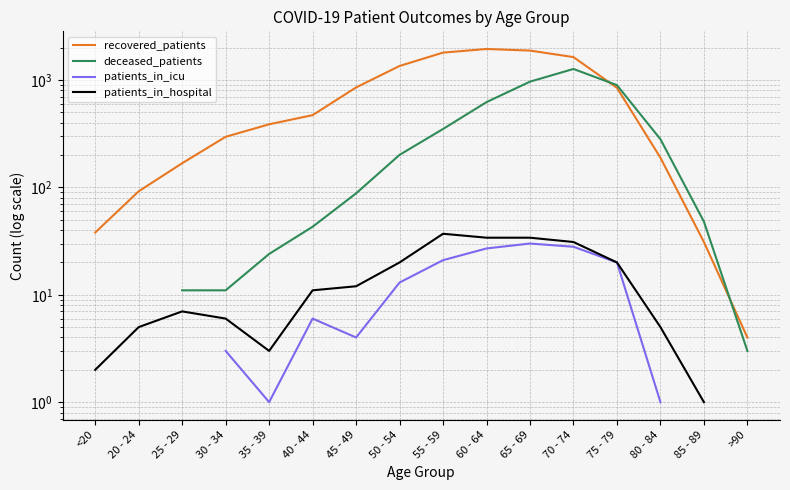

Is it true that deceased_patients equals 48.0 at 85 - 89?

True